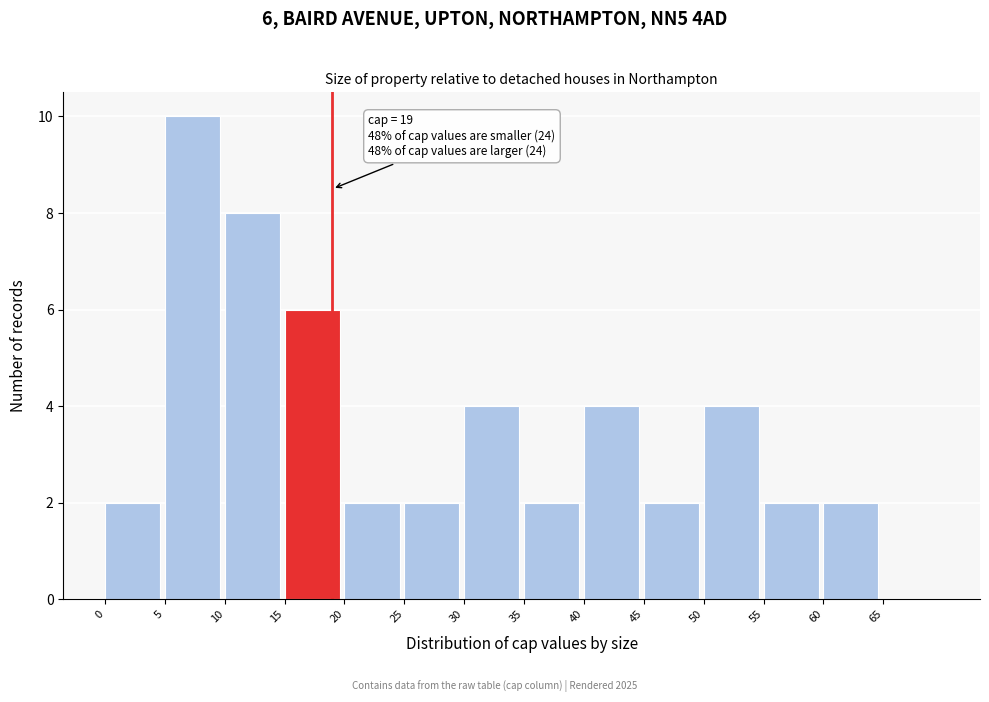

Over which range of the x-axis is the bar tallest?

5 to 10